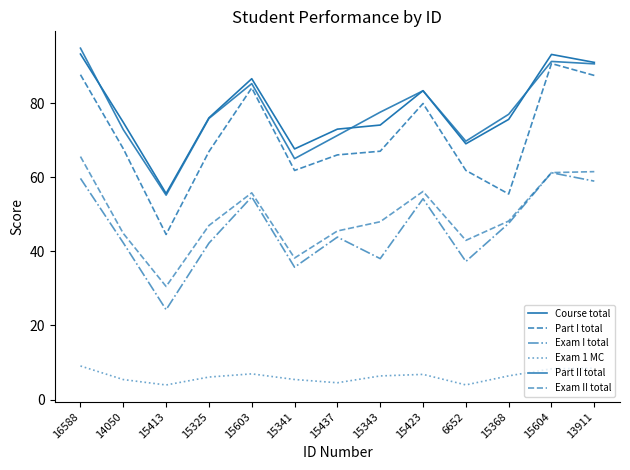

Which series has the largest range (max minus min)?

Part I total